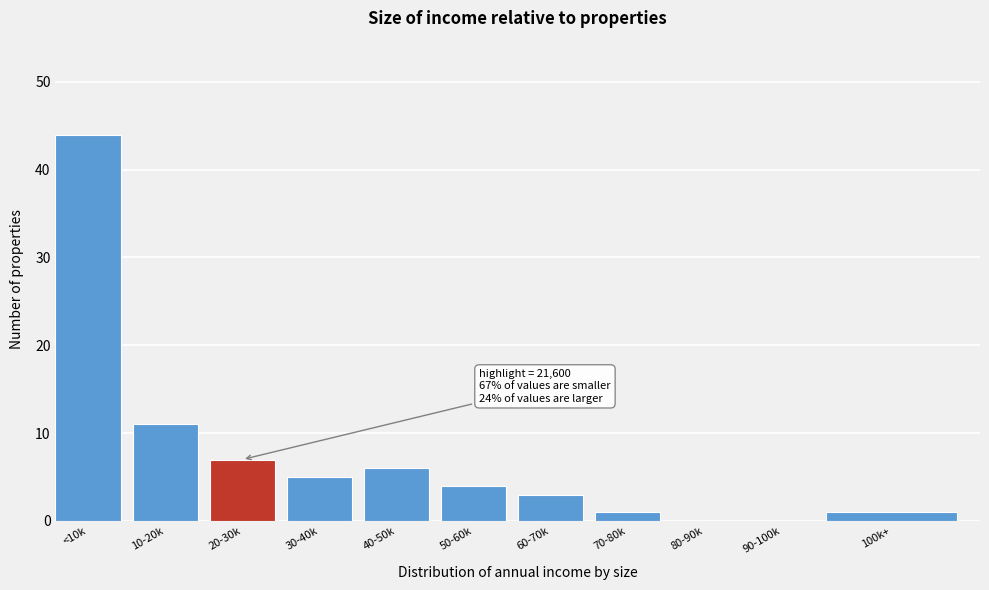

Reading left to right, list all the values displayed in this chart.

<10k=44	10-20k=11	20-30k=7	30-40k=5	40-50k=6	50-60k=4	60-70k=3	70-80k=1	80-90k=0	90-100k=0	100k+=1